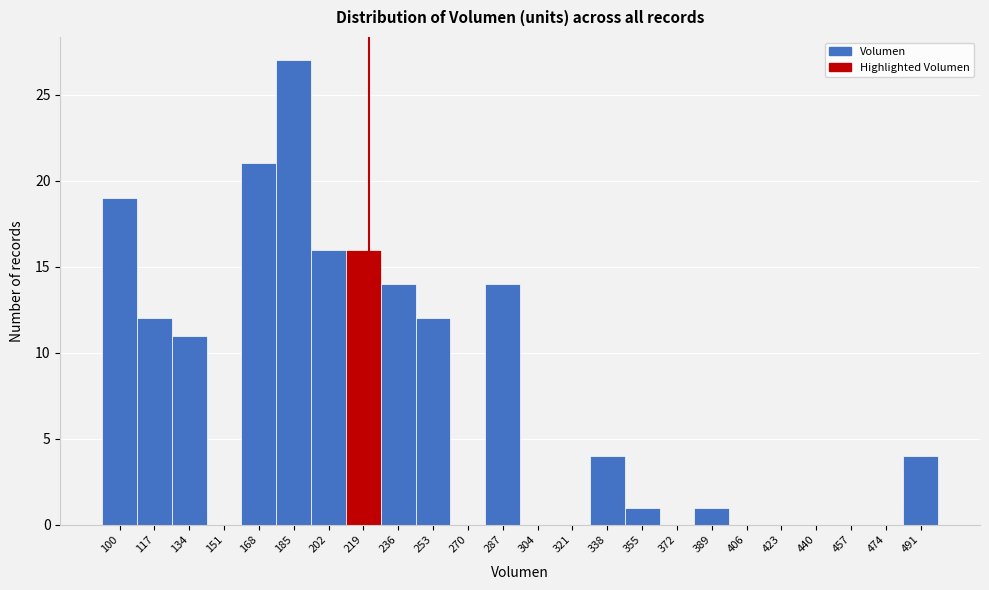

Reading left to right, list all the values displayed in this chart.

100=19	117=12	134=11	151=0	168=21	185=27	202=16	219=16	236=14	253=12	270=0	287=14	304=0	321=0	338=4	355=1	372=0	389=1	406=0	423=0	440=0	457=0	474=0	491=4